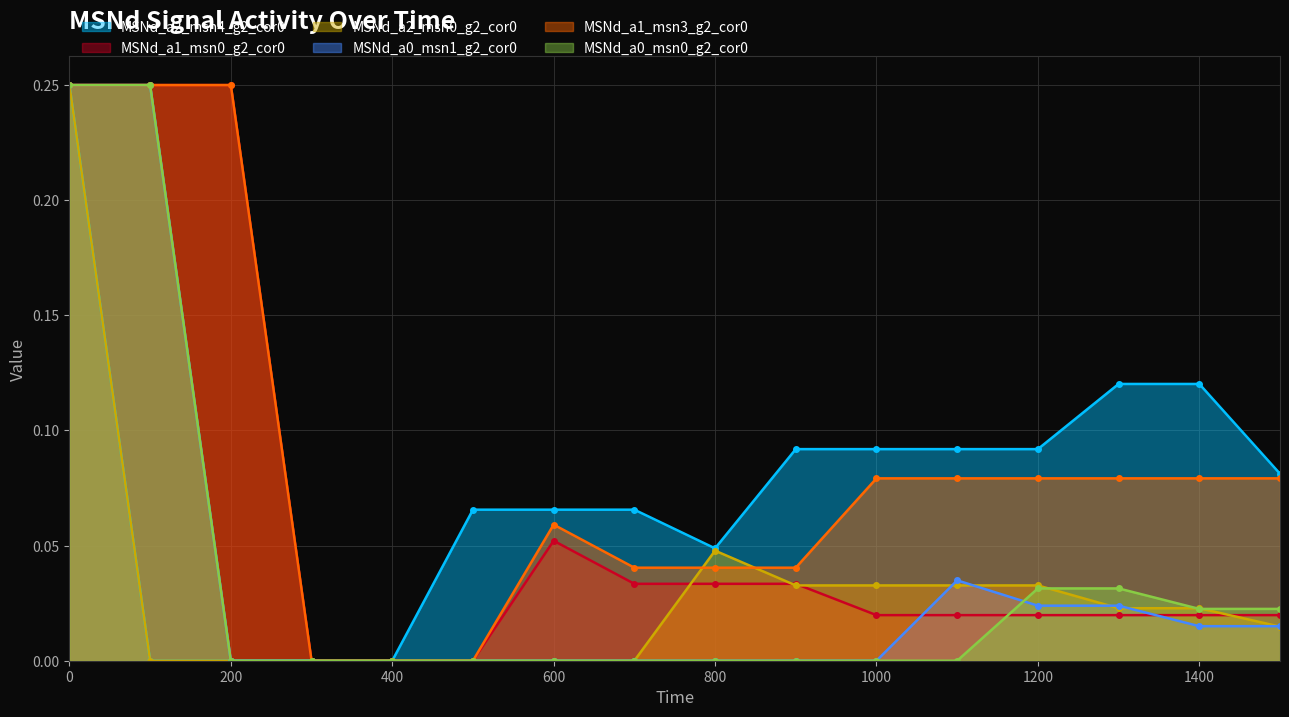

Rank the series at 200 from highest to lowest value.

MSNd_a1_msn0_g2_cor0, MSNd_a1_msn3_g2_cor0, MSNd_a2_msn4_g2_cor0, MSNd_a2_msn0_g2_cor0, MSNd_a0_msn1_g2_cor0, MSNd_a0_msn0_g2_cor0